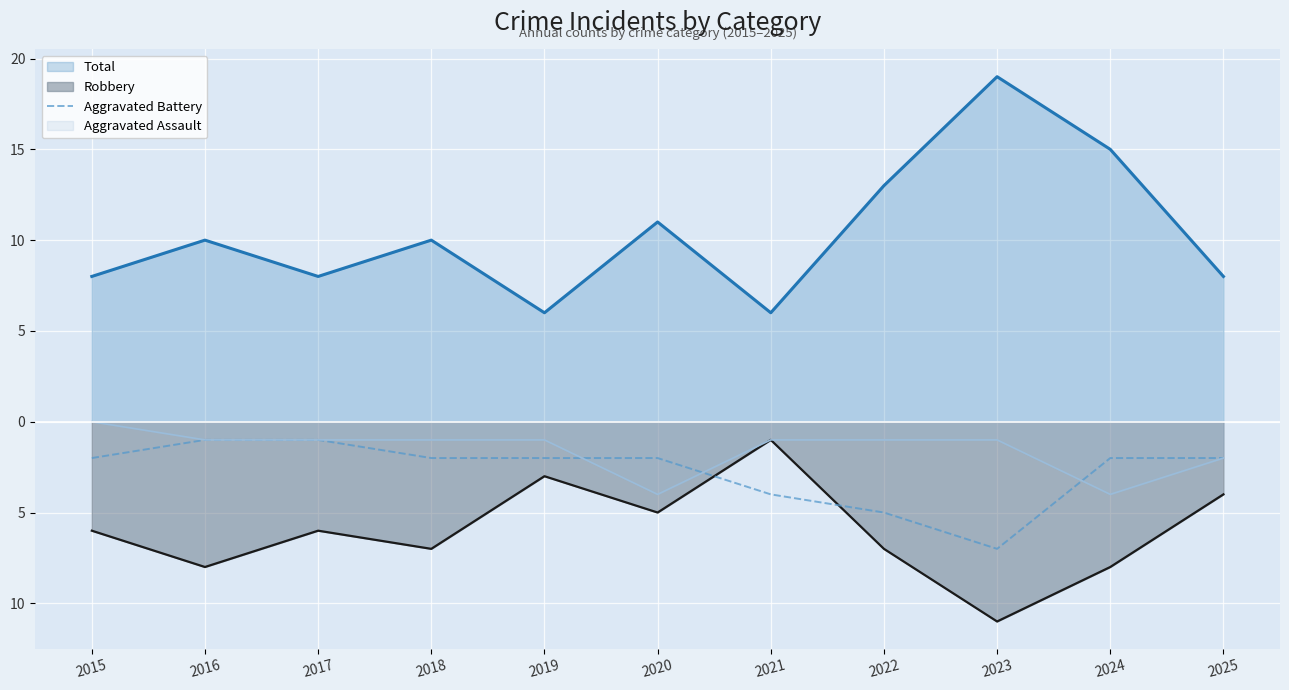

Does the chart display data point markers on the line(s)?

No